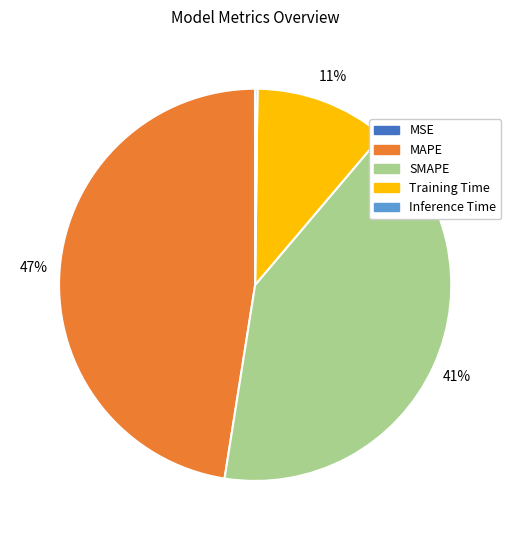

Is there a majority slice in this chart?

No